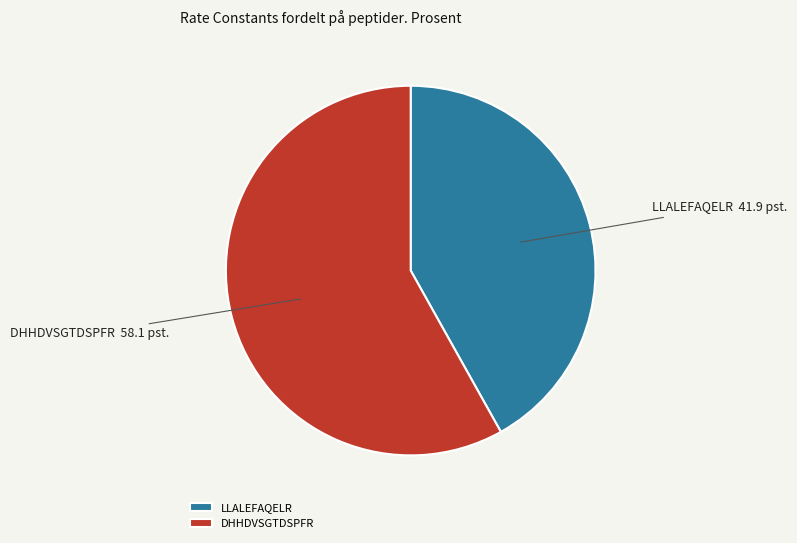

Do LLALEFAQELR and DHHDVSGTDSPFR together represent more than half of the pie?

Yes